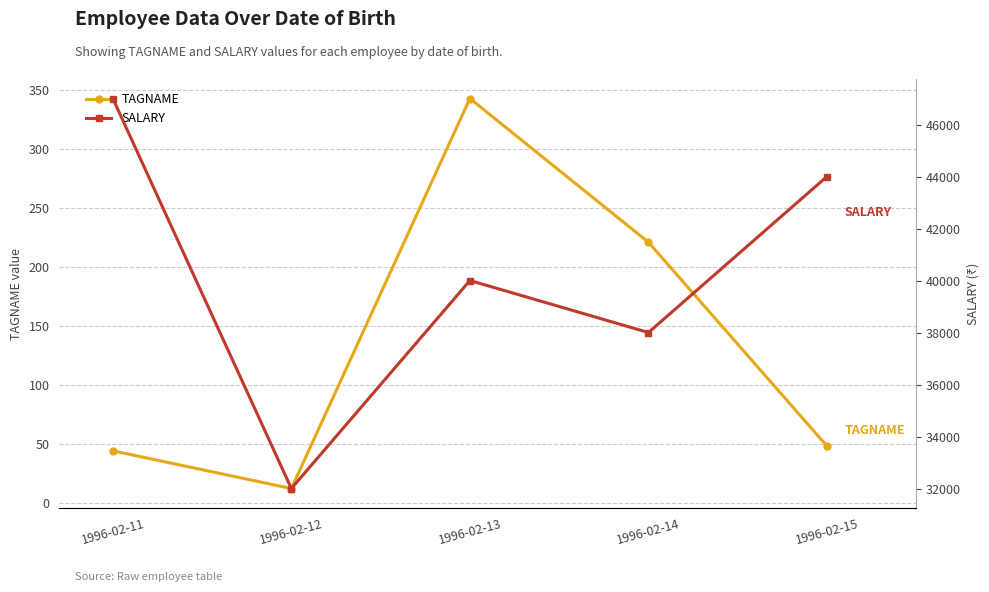

Which series has the largest range (max minus min)?

SALARY